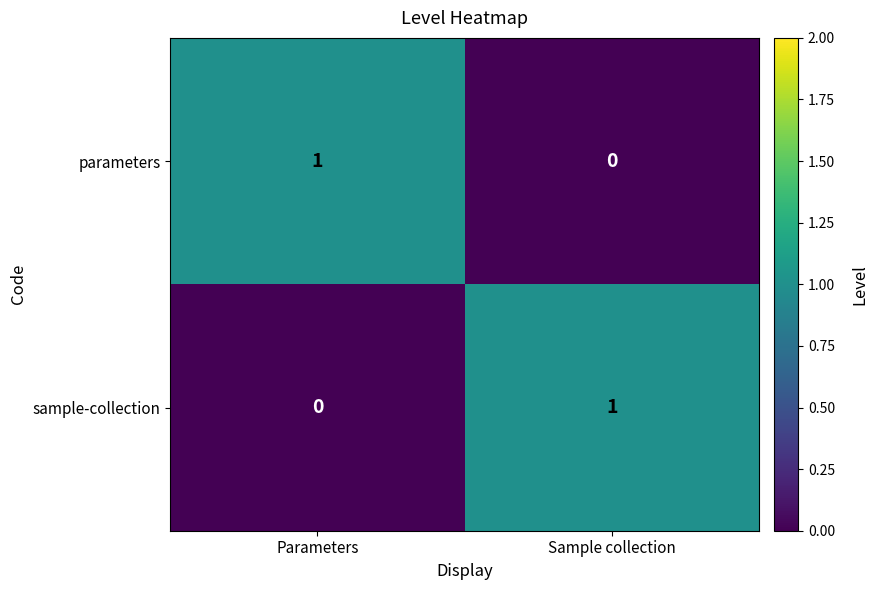

Count the number of data series in this chart.

2